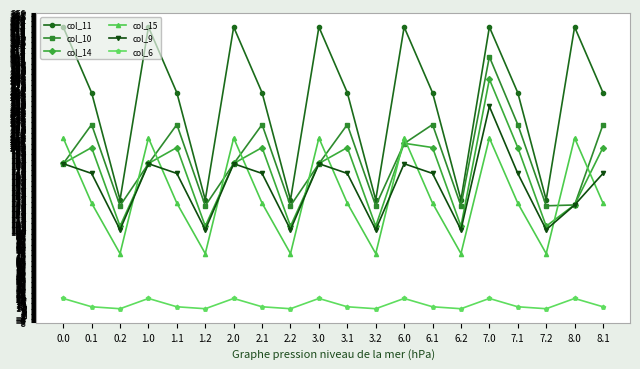

What are all the series names shown in the legend?

col_11, col_10, col_14, col_15, col_9, col_6